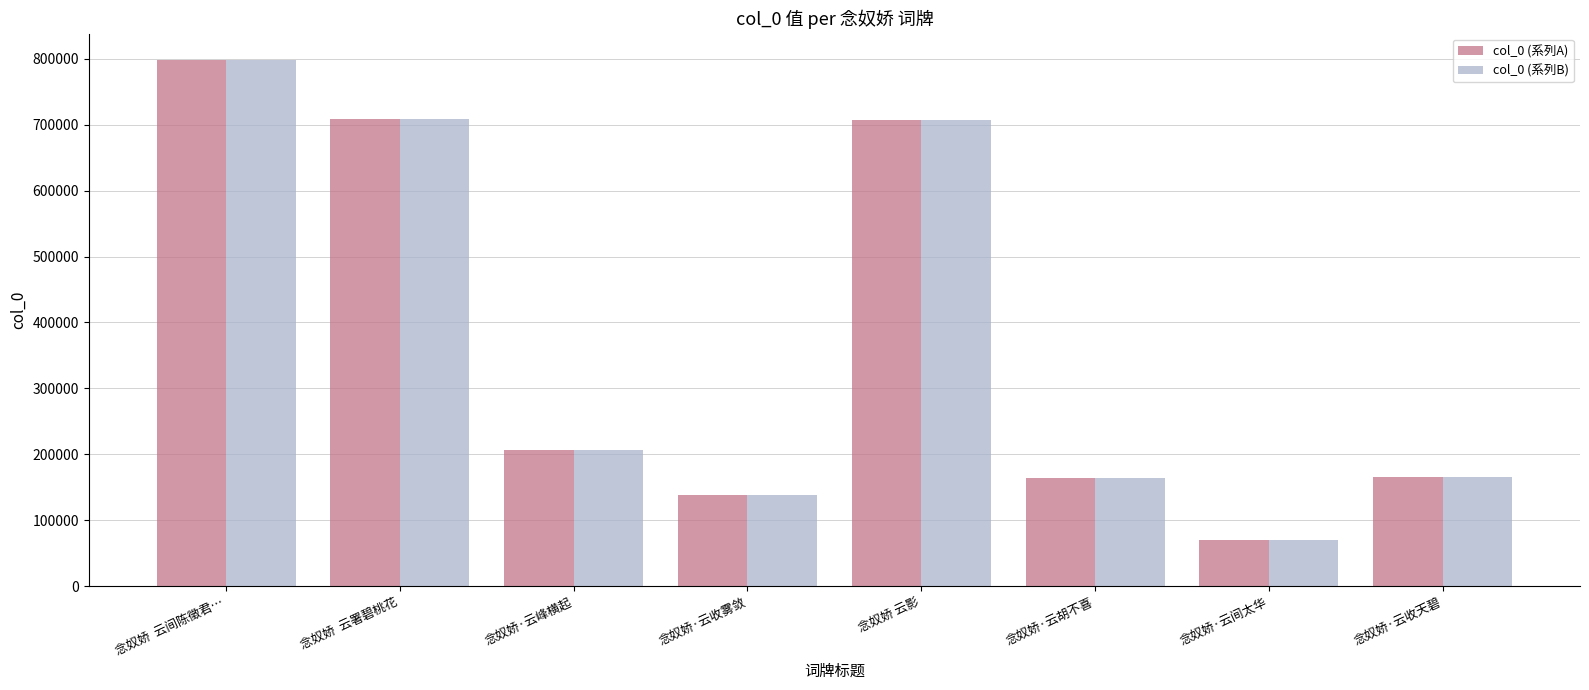

How many values in the col_0 (系列A) series are below 205785?

4